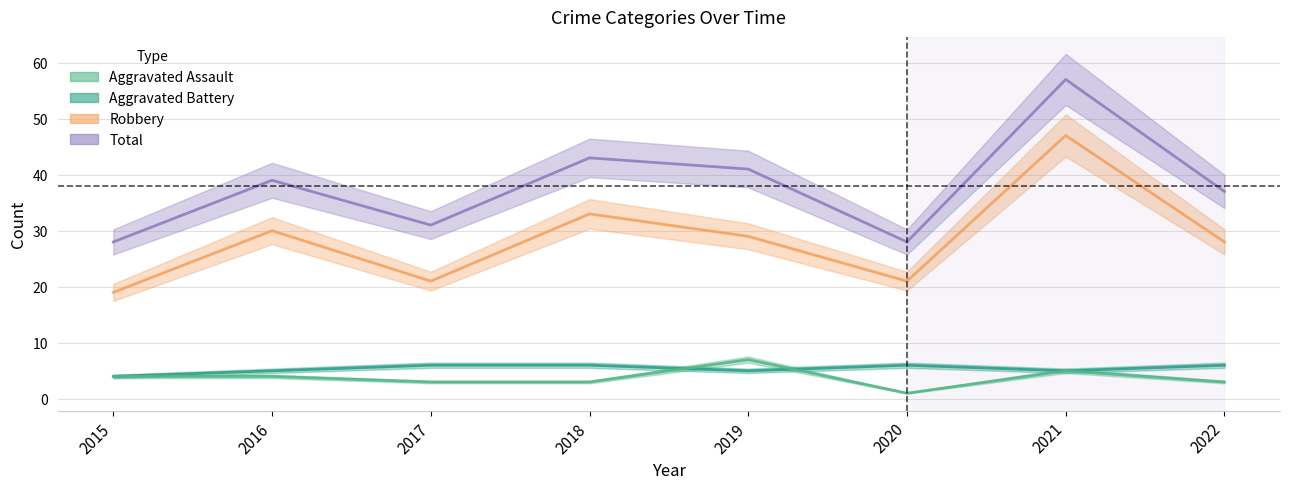

What is the difference between the highest and lowest values at 2018?

40